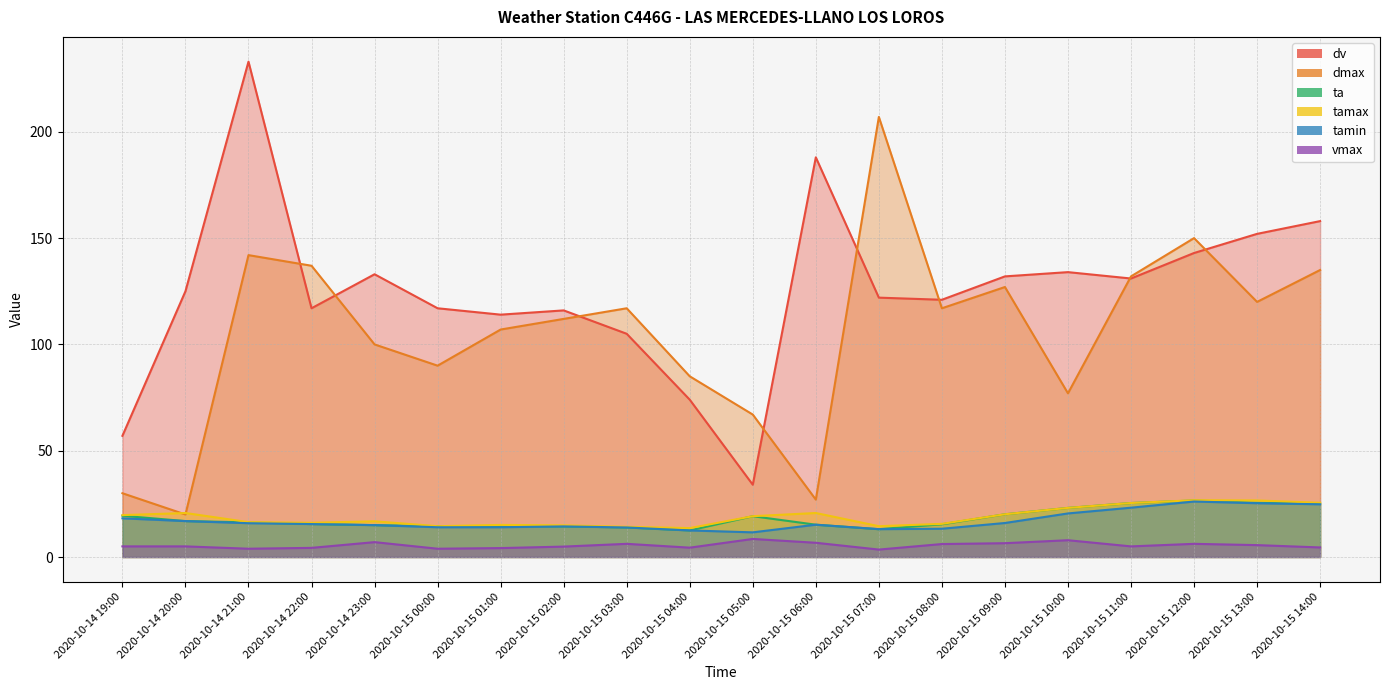

What is the minimum value for dmax?

20.0